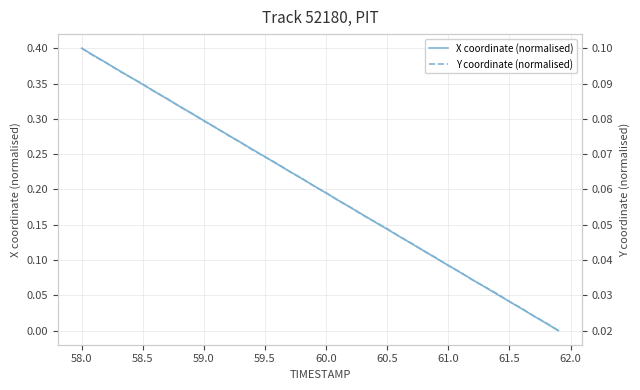

The X coordinate (normalised) series shows 0.1 at 60.0. True or false?

False